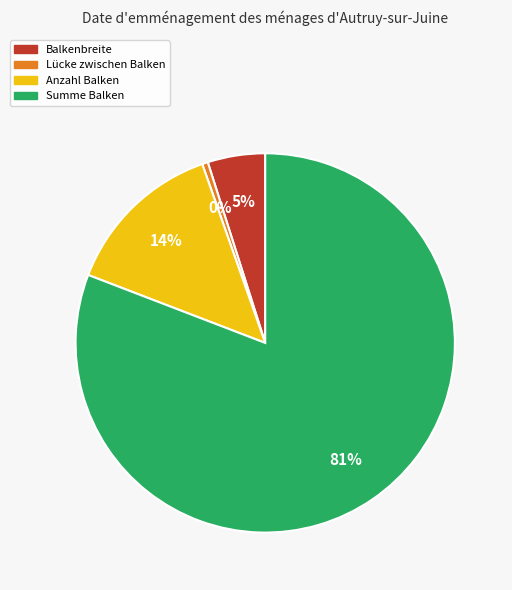

Do Anzahl Balken and Lücke zwischen Balken together represent more than half of the pie?

No